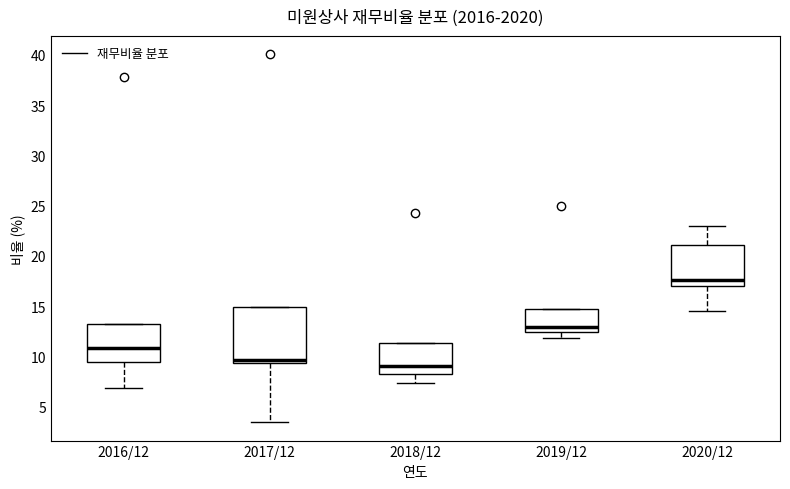

Reading left to right, transcribe this box plot: for each box, give where its median line is, the range the box spans, and where its two whiskers end, as read against the y-axis. The values are not printed on the chart, so give them approximately, as read against the axis.

2016/12: median 11.0, box 9.5 to 13.5, whiskers 7.0 to 13.5
2017/12: median 9.5 (just above the box's lower edge), box 9.5 to 15.0, whiskers 3.5 to 15.0
2018/12: median 9.0, box 8.5 to 11.5, whiskers 7.5 to 11.5
2019/12: median 13.0, box 12.5 to 14.5, whiskers 12.0 to 14.5
2020/12: median 17.5, box 17.0 to 21.0, whiskers 14.5 to 23.0